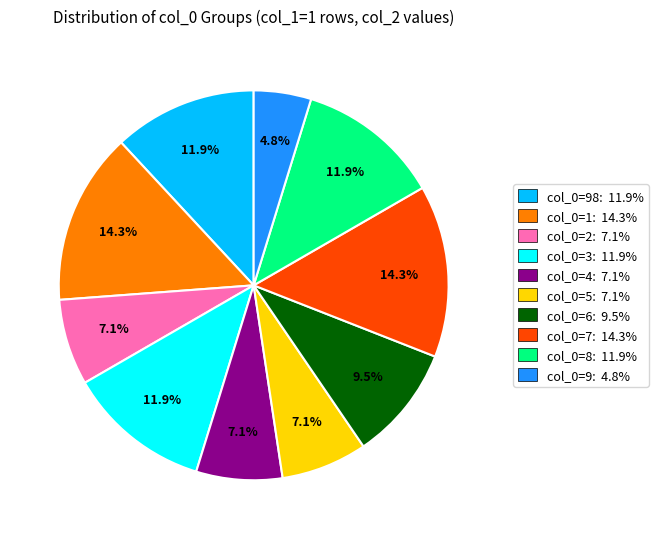

Is there any slice that represents more than half of the pie?

No